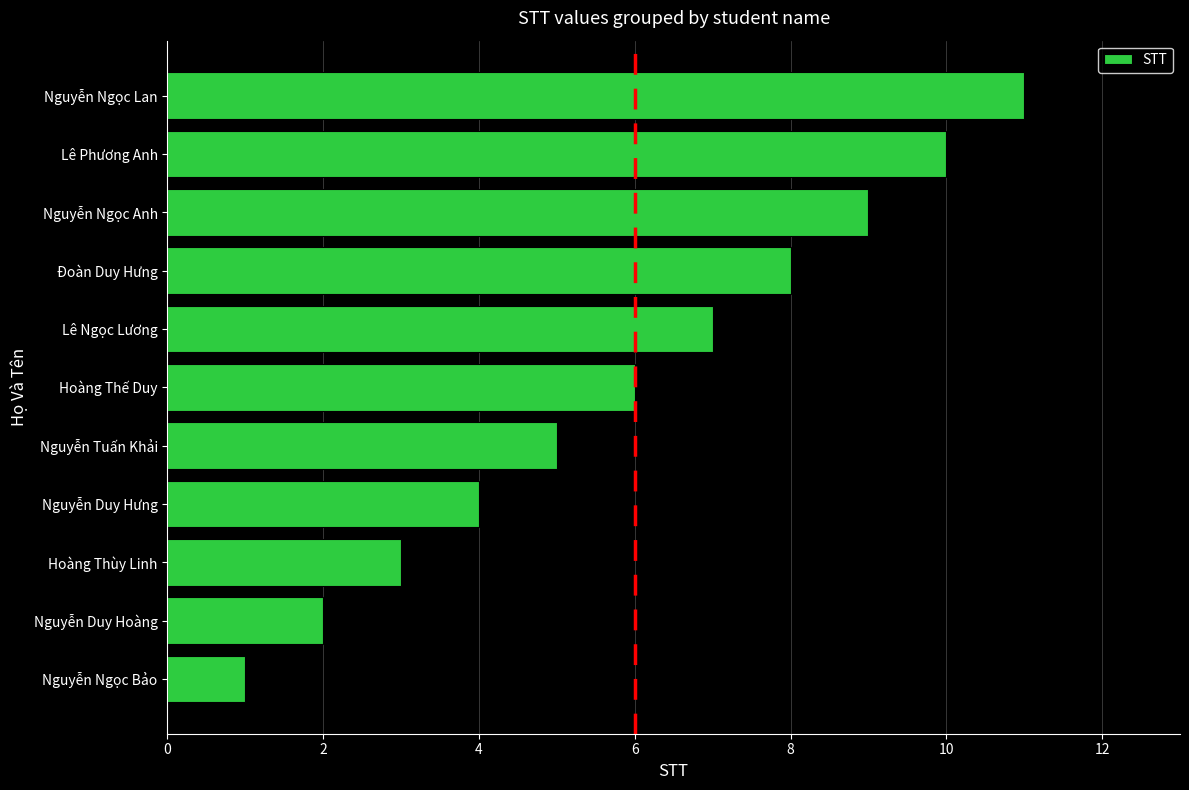

How many bars are there in total?

11